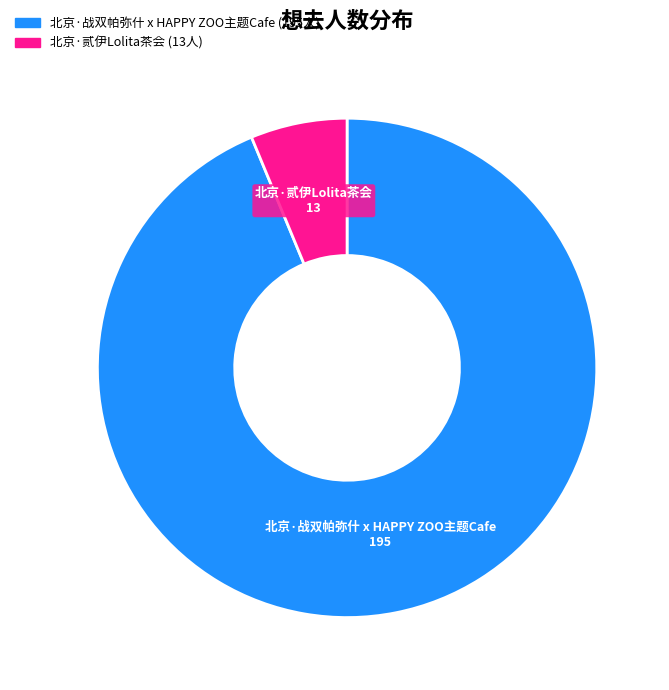

True or false: 北京·战双帕弥什 x HAPPY ZOO主题Cafe accounts for 94% of the total.

True